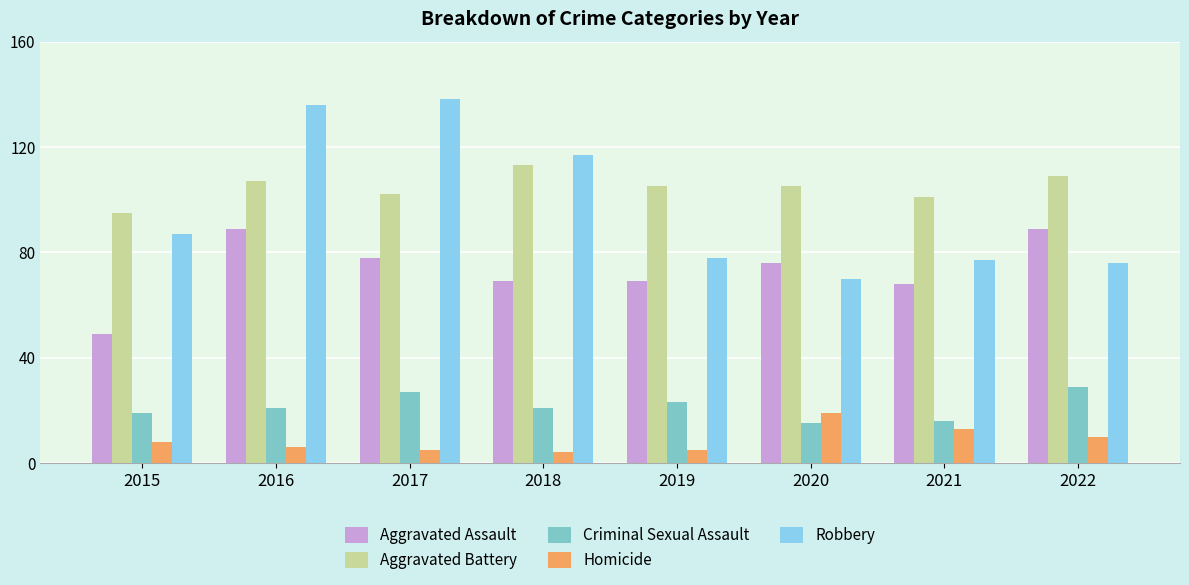

List the series in order of their peak value, highest first.

Robbery, Aggravated Battery, Aggravated Assault, Criminal Sexual Assault, Homicide